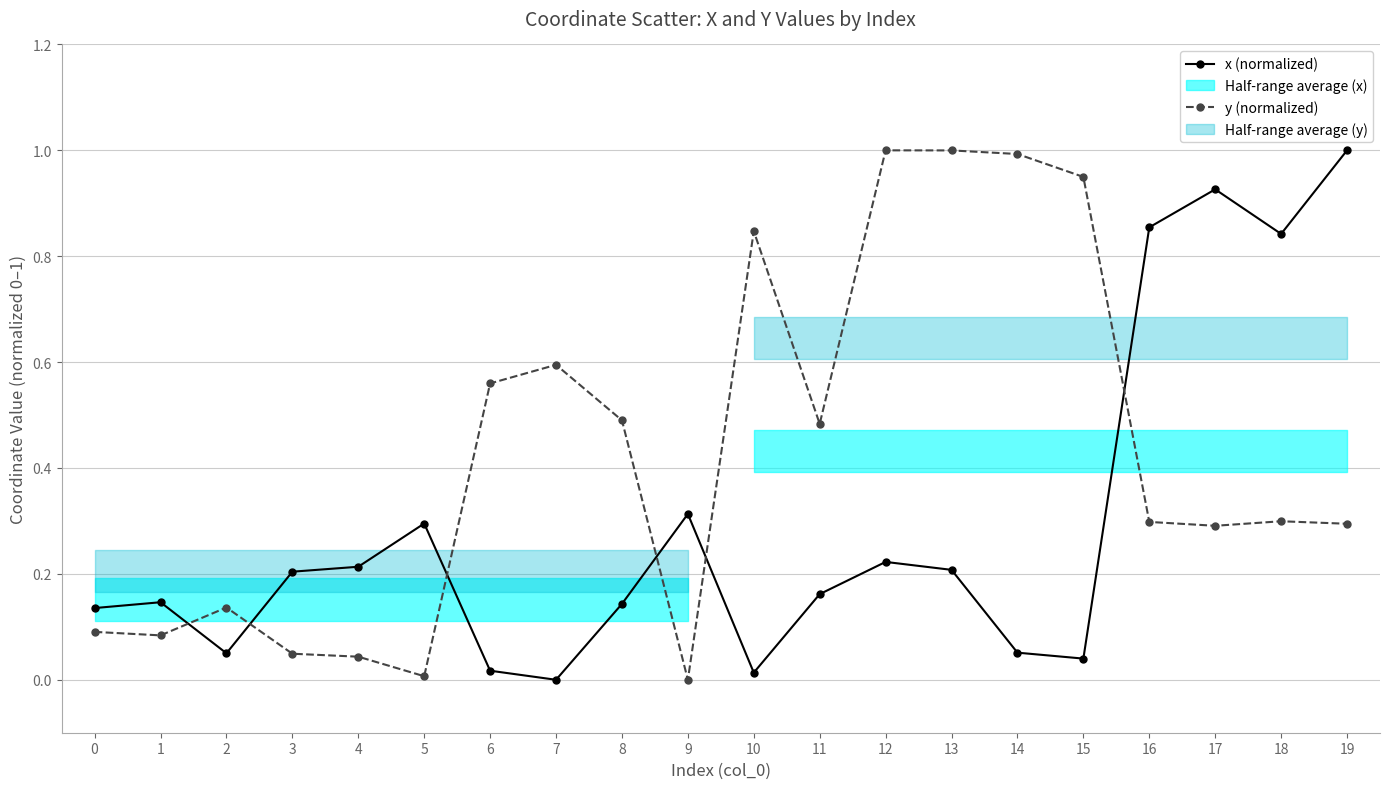

Does the chart display data point markers on the line(s)?

Yes